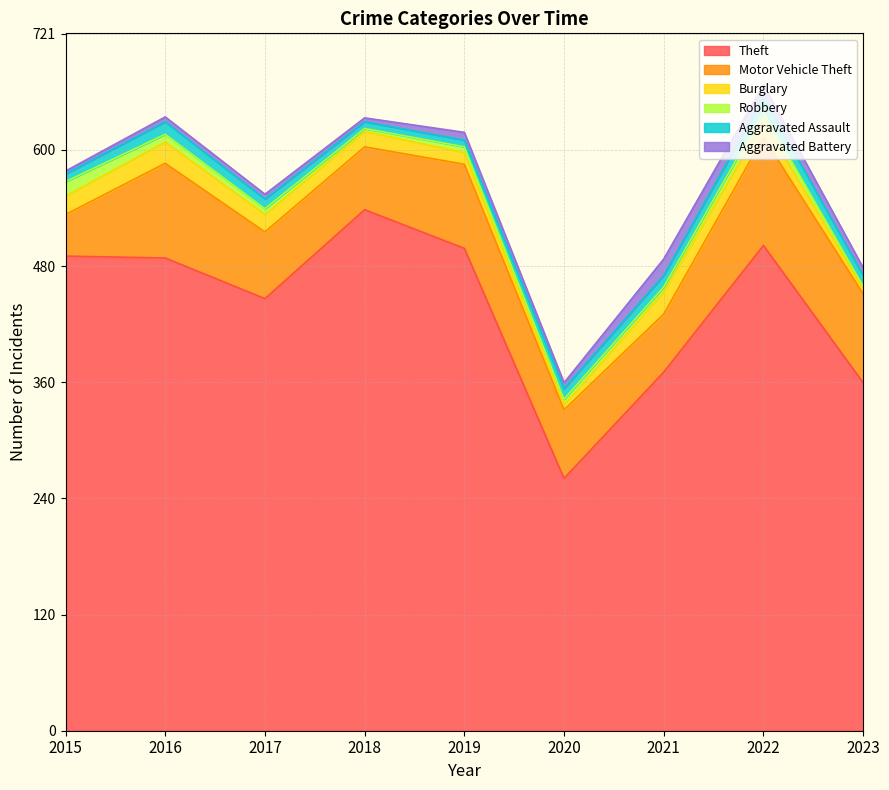

What is the sum of all Burglary values?

136